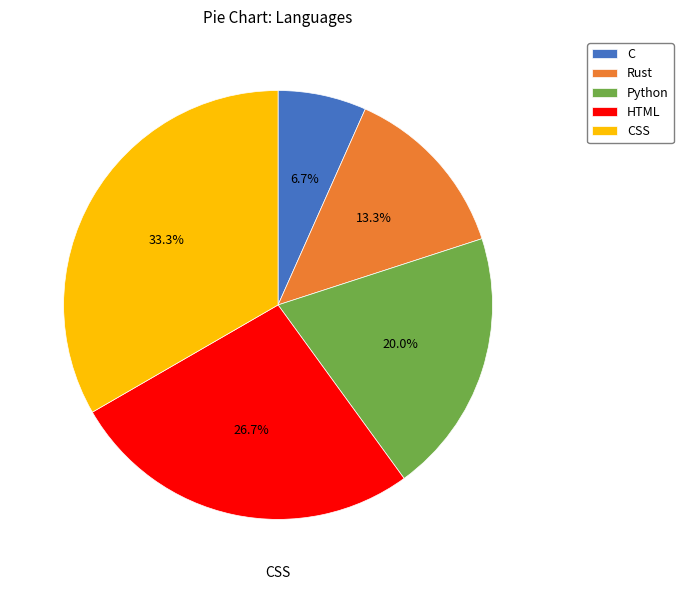

Is there any slice that represents more than half of the pie?

No